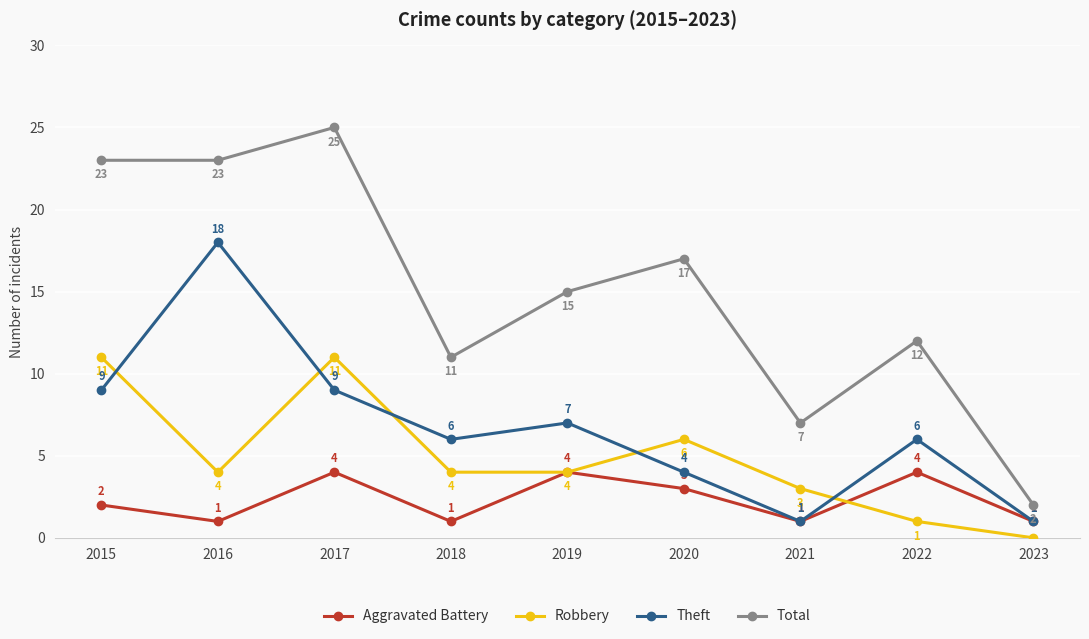

What is the greatest value displayed?

25